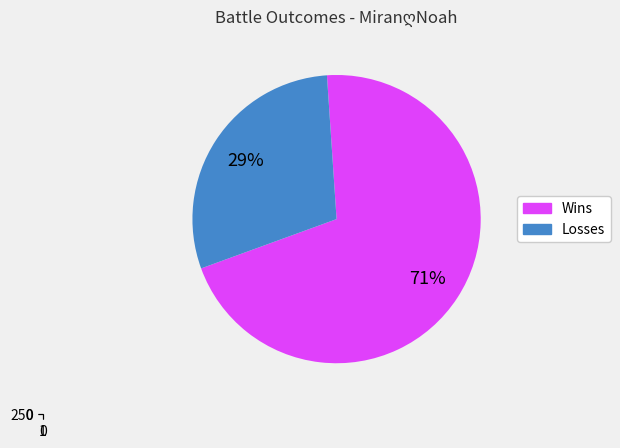

Is it true that 46 is 29% of the pie?

True